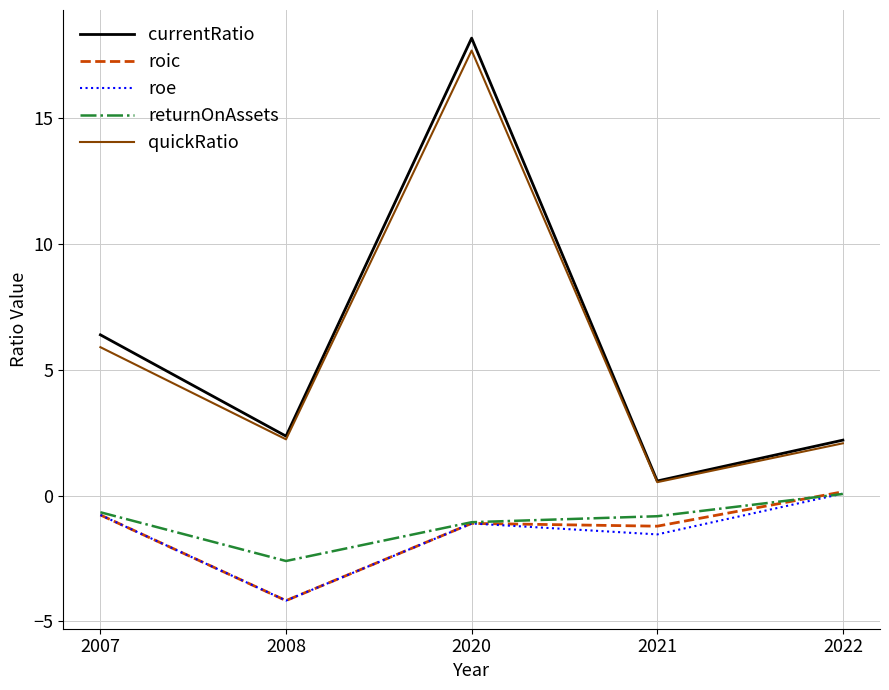

What are all the series names shown in the legend?

currentRatio, roic, roe, returnOnAssets, quickRatio